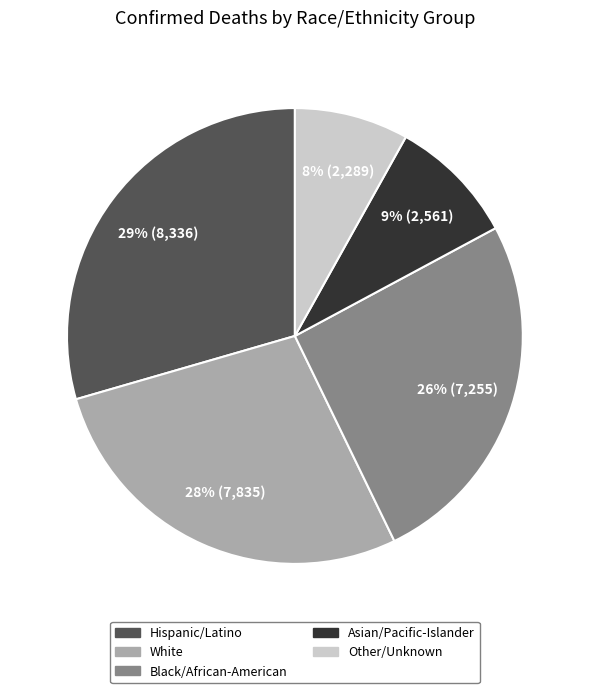

The White slice represents 28% of the pie. True or false?

True